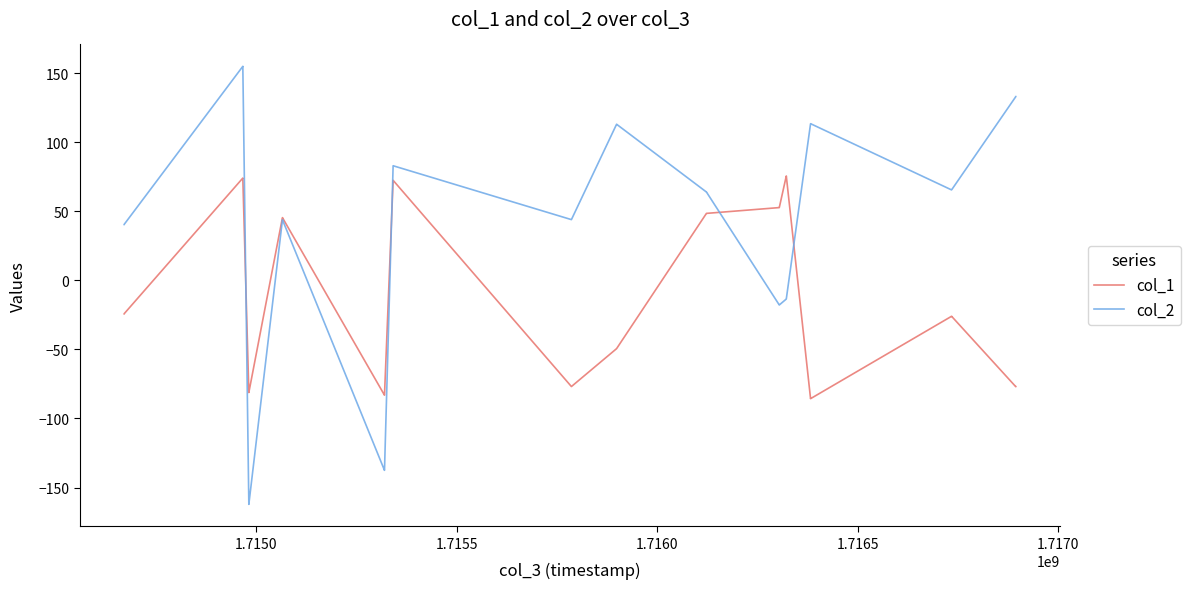

What is the smallest value displayed?

-162.2